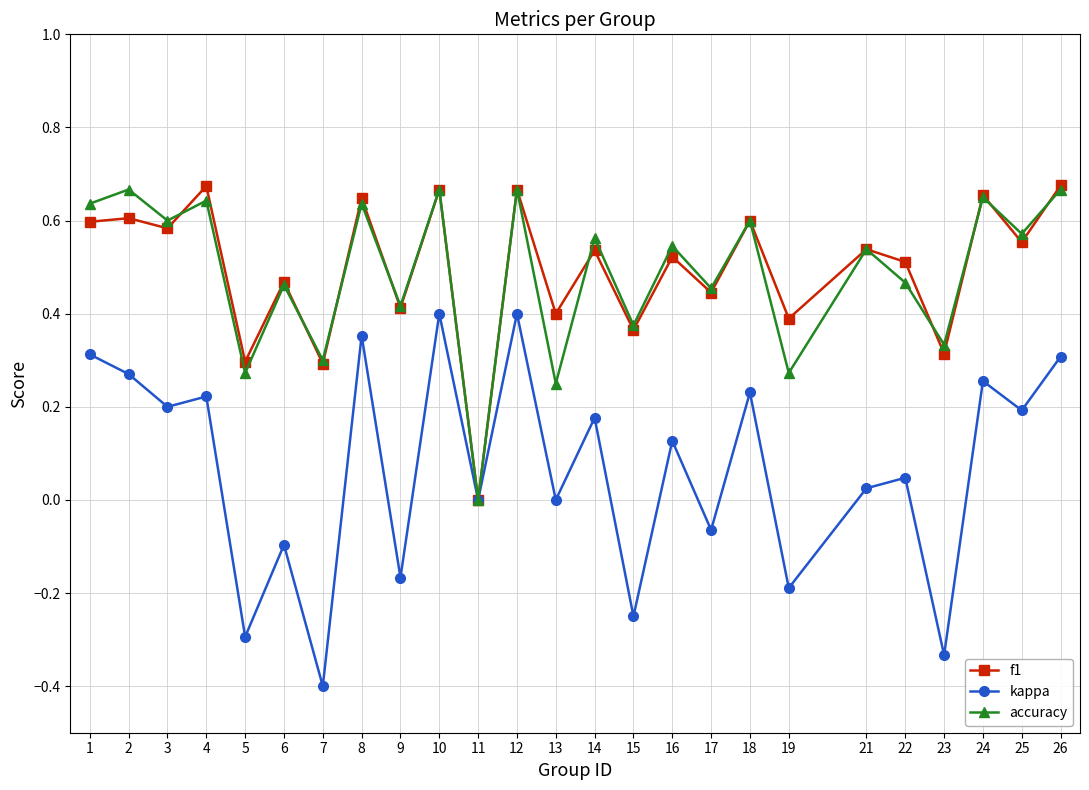

What is the smallest value displayed?

-0.4